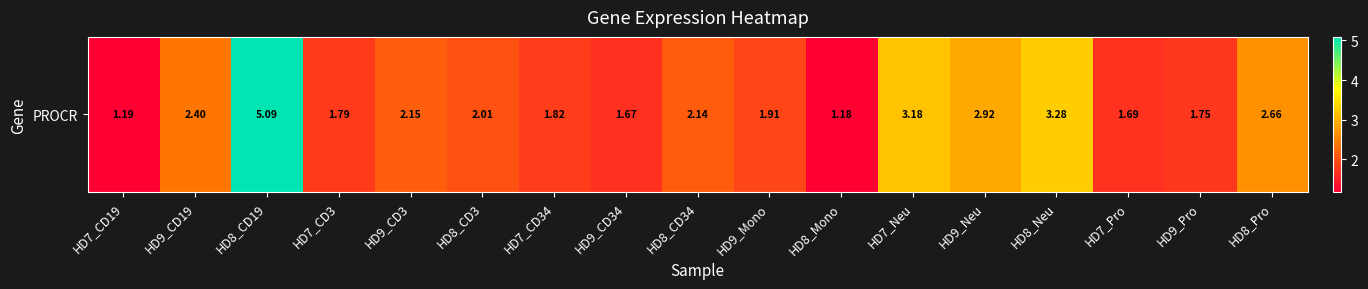

Where does the data first go above 2?

HD9_CD19